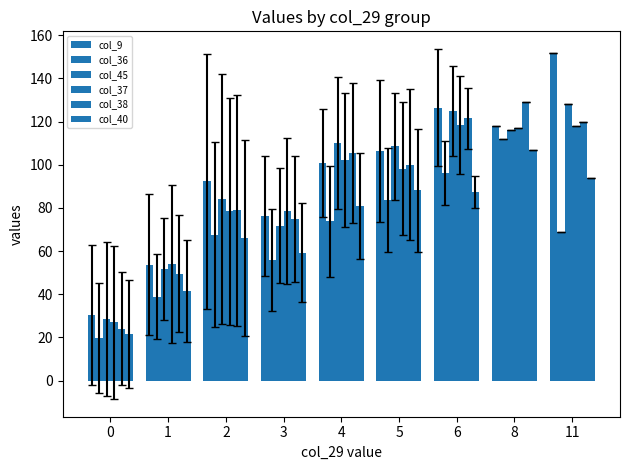

The col_36 series shows 69.0 at 11. True or false?

True